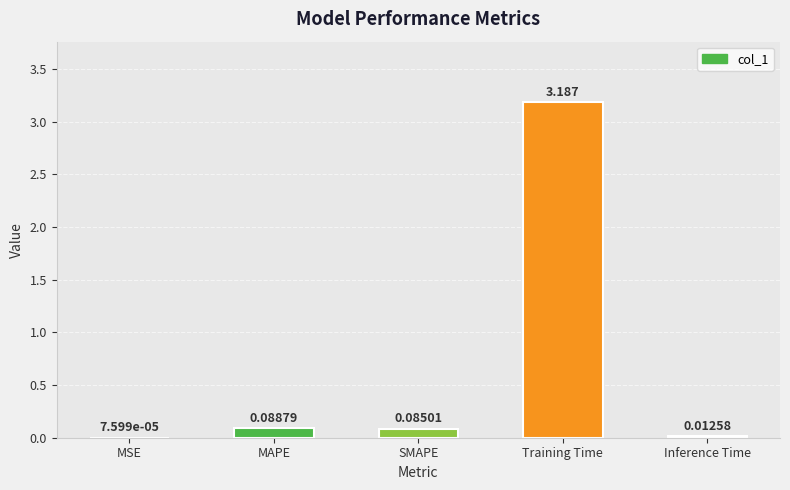

What is the average value?

0.7